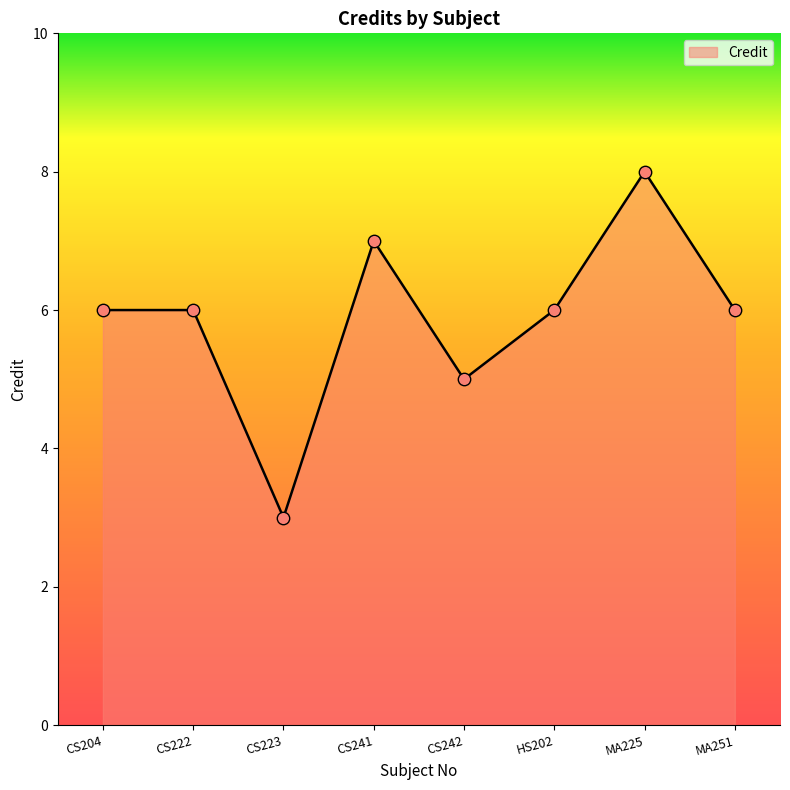

Between CS241 and CS242, which is larger?

CS241